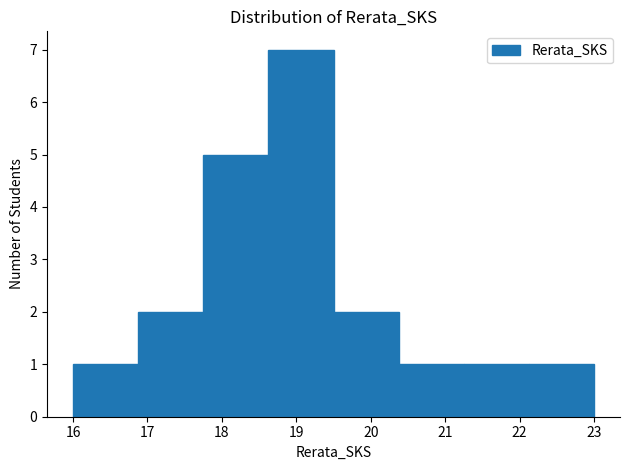

Reading left to right, transcribe this chart: for each bar, give the range it covers on the x-axis and its height. Neither the bar edges nor the heights are printed on the chart, so give them approximately, as read against the axes.

16.0 to 16.9: 1
16.9 to 17.8: 2
17.8 to 18.6: 5
18.6 to 19.5: 7
19.5 to 20.4: 2
20.4 to 21.3: 1
21.3 to 22.1: 1
22.1 to 23.0: 1